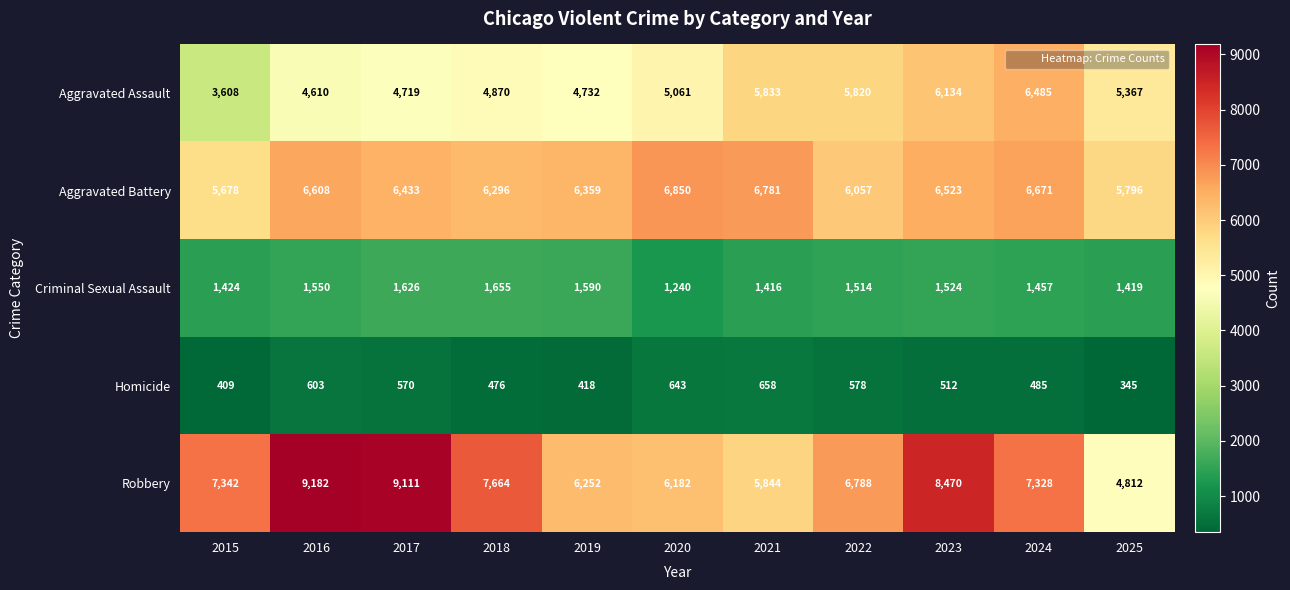

At which category is the sum across all series the highest?

2023